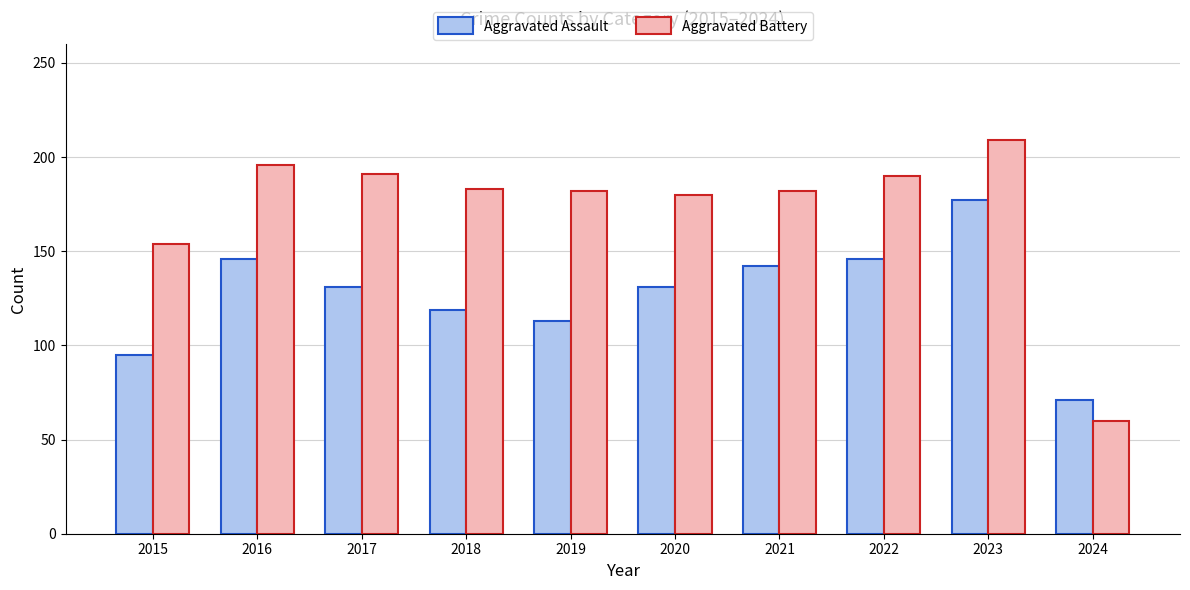

How many categories are shown in the chart?

10